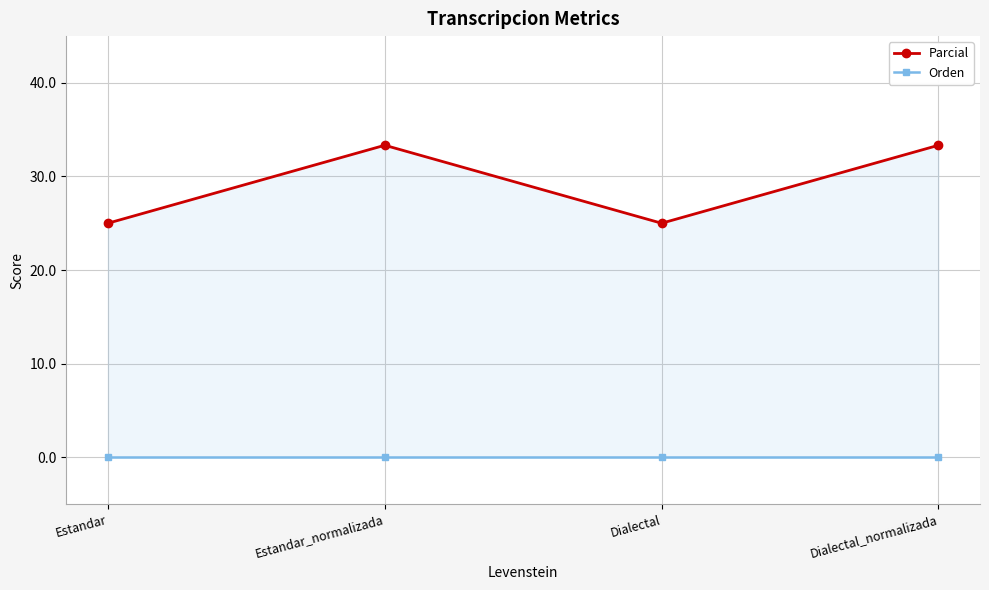

How many lines are shown in the chart?

2